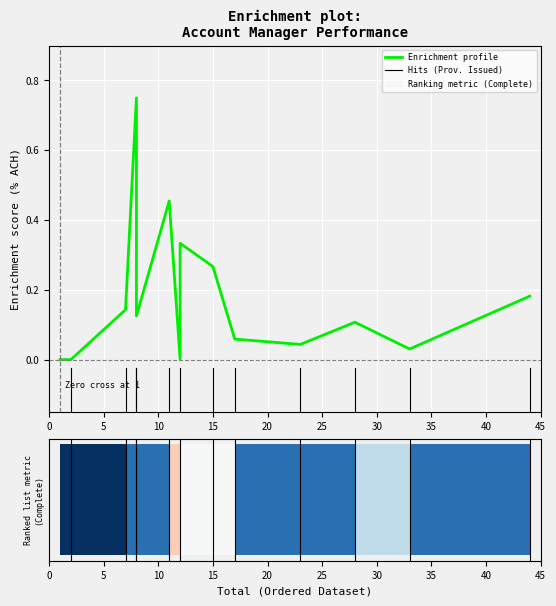

Does the chart contain stacked bars?

No